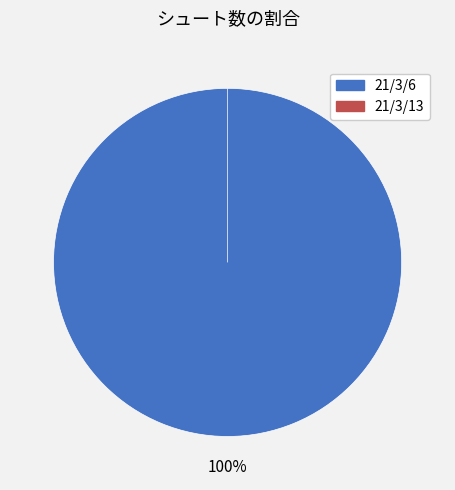

To the nearest percent, what percentage of the pie is 21/3/6?

100%